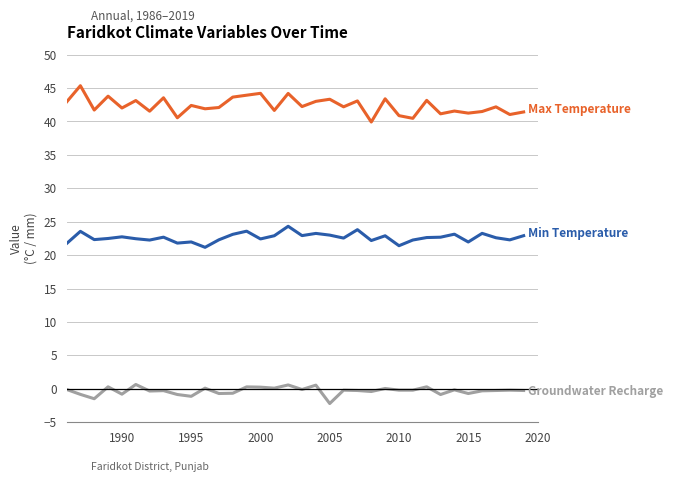

What is the minimum value shown in the chart?

-2.2